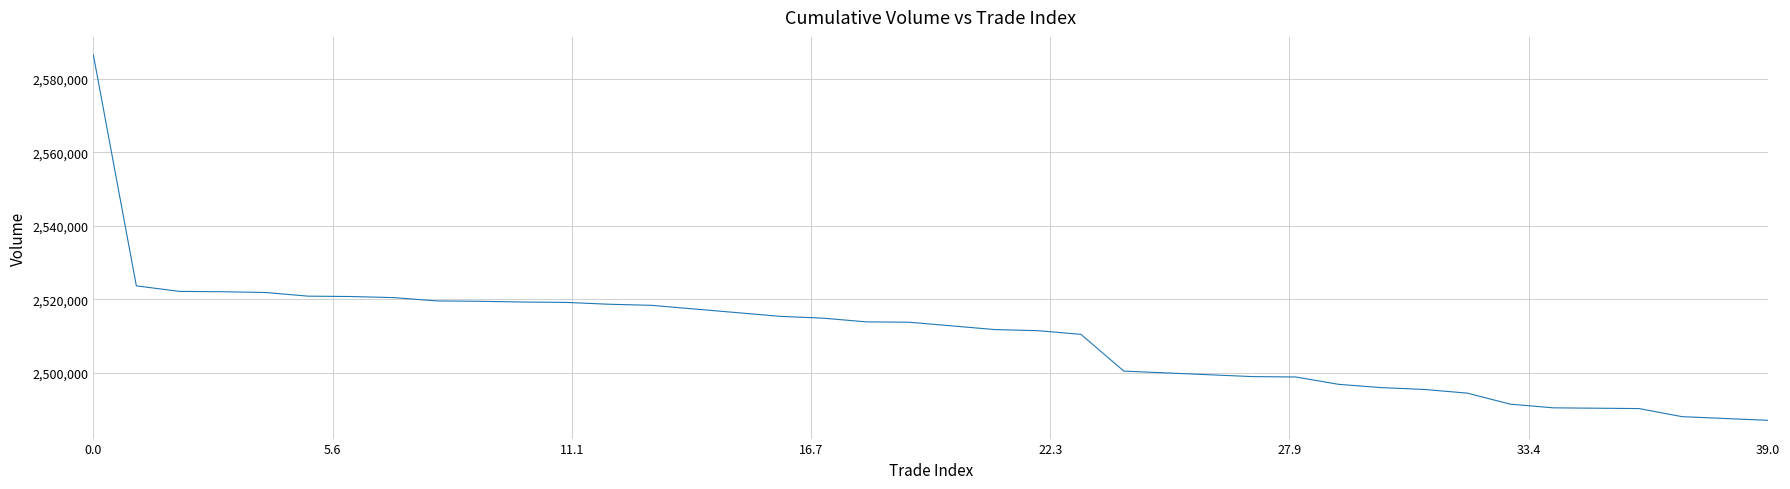

Does the chart display data point markers on the line(s)?

No